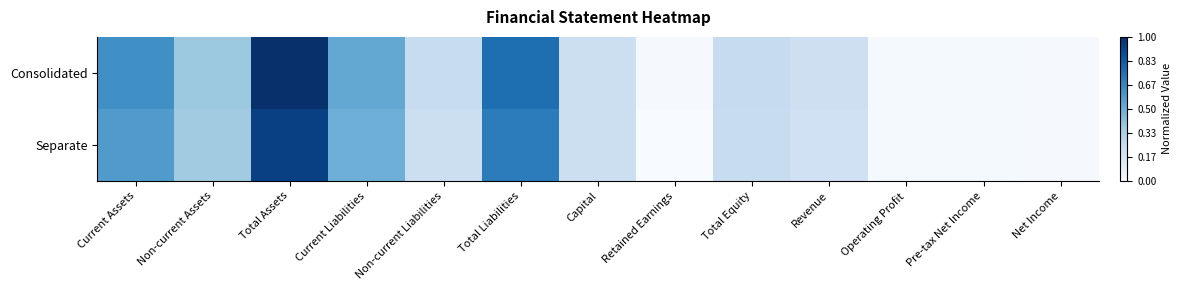

How many data points does each series have?

13